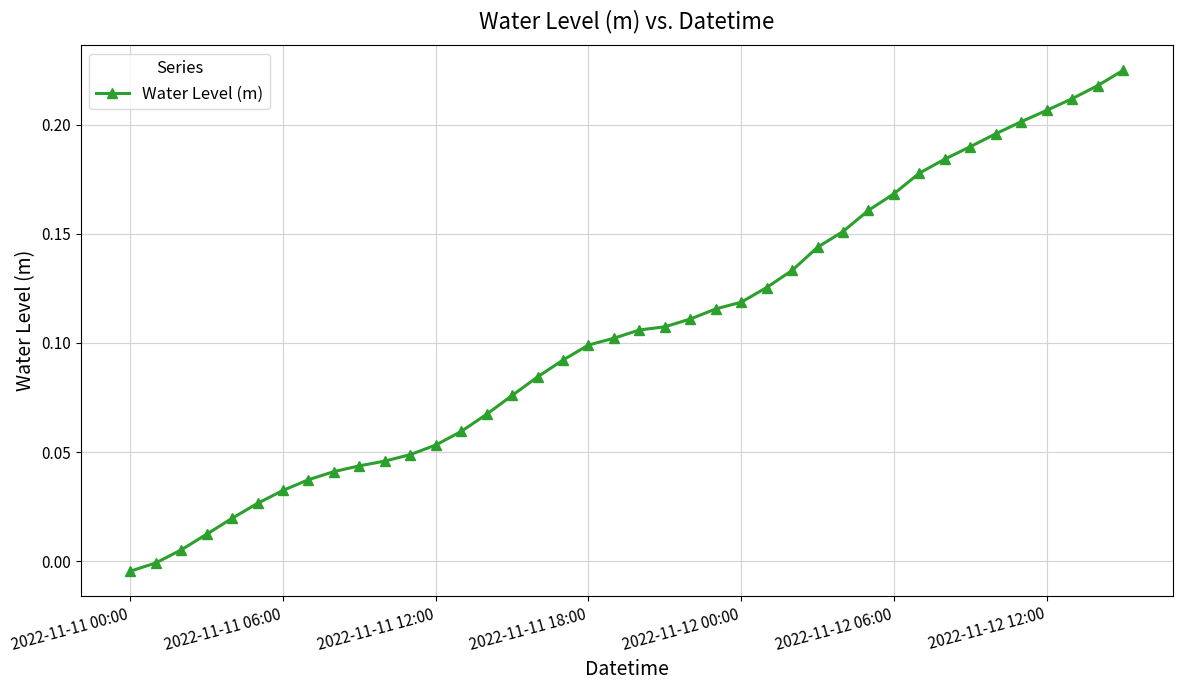

What is the sum of all values?

4.2